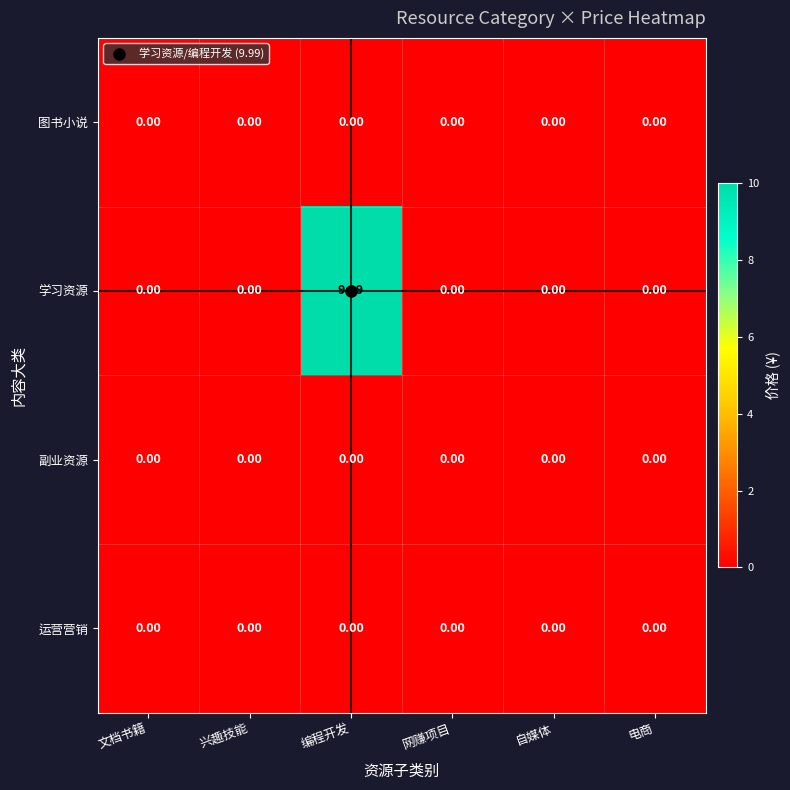

Which label corresponds to the largest value in the chart?

编程开发